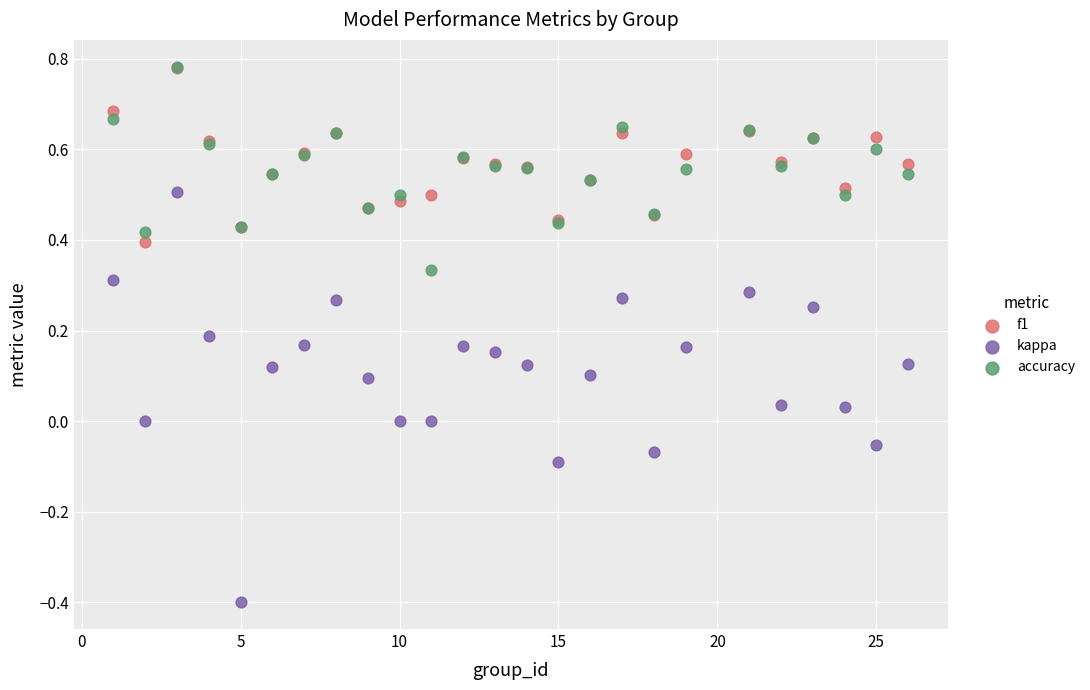

What are all the series names shown in the legend?

f1, kappa, accuracy